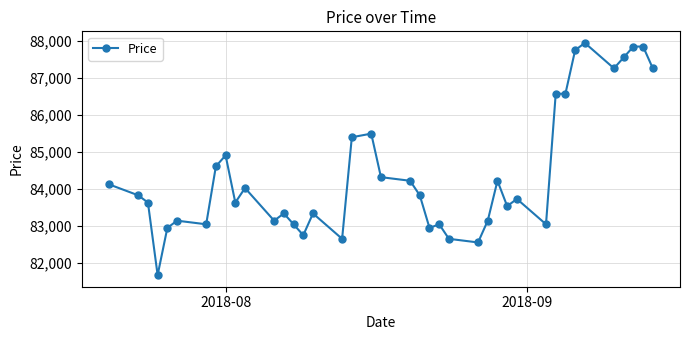

What is the average value?

84414